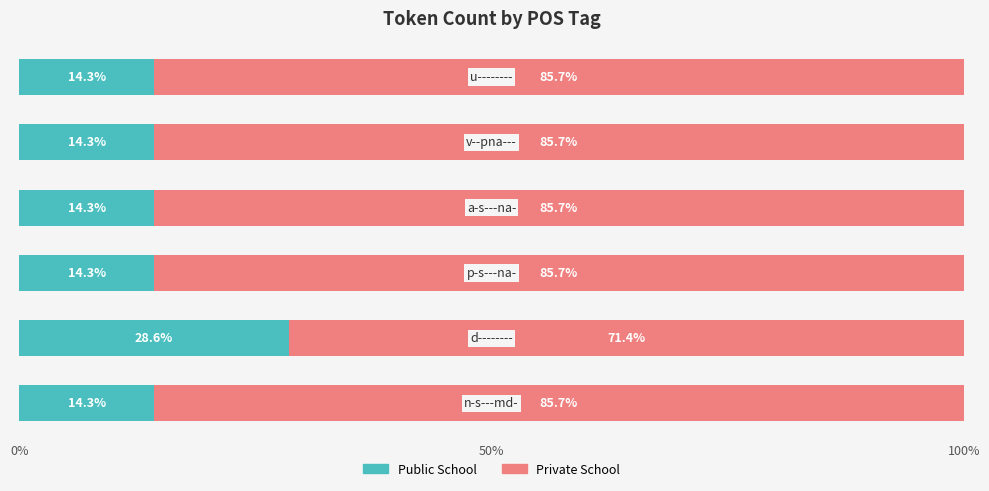

What is the difference between the maximum and minimum values in the Public School series?

14.3